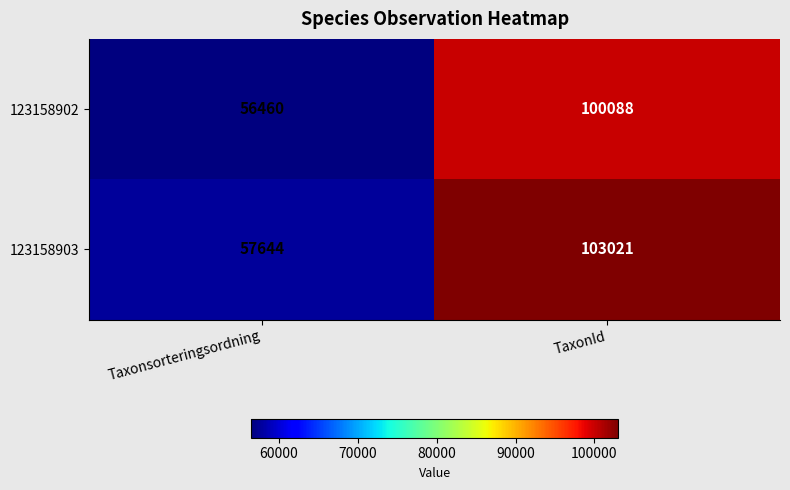

Rank the series at TaxonId from highest to lowest value.

123158903, 123158902